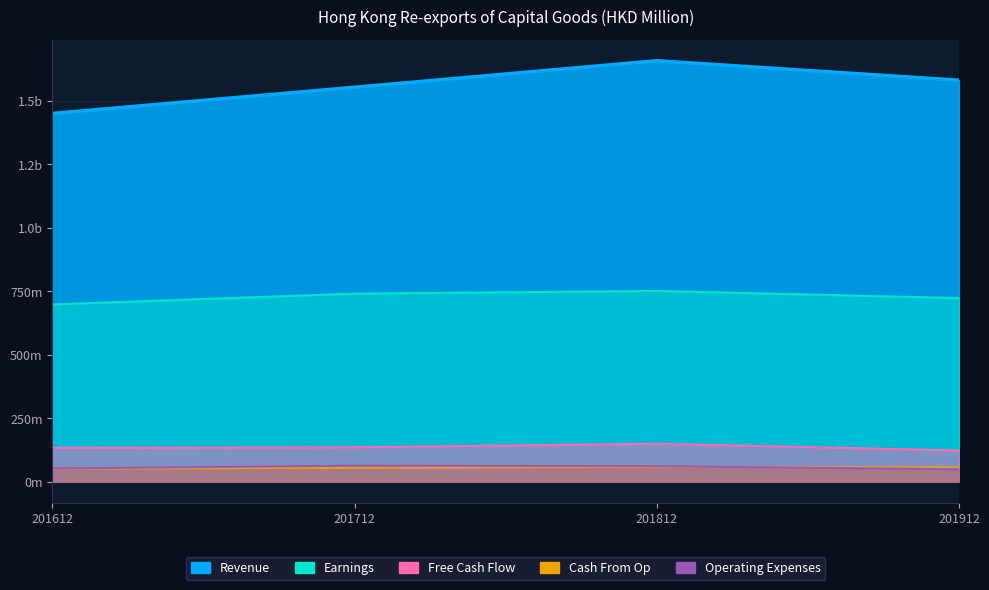

At how many categories does at least one series exceed 1339586?

4